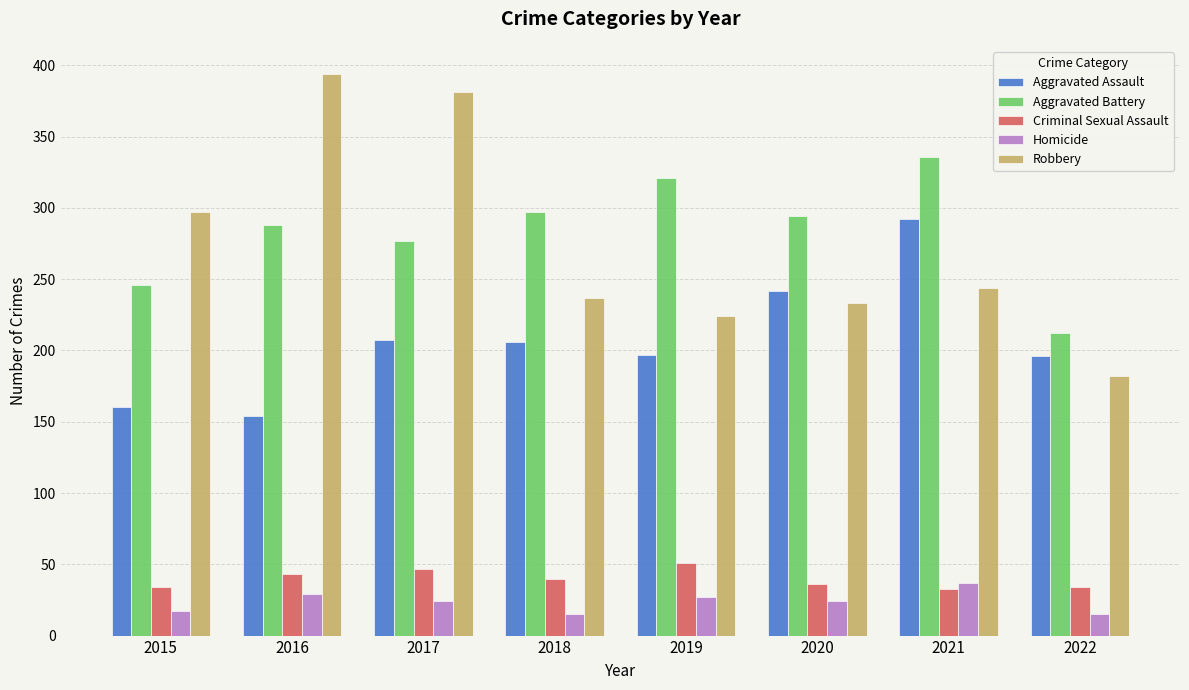

How many values in the Robbery series are below 244?

4